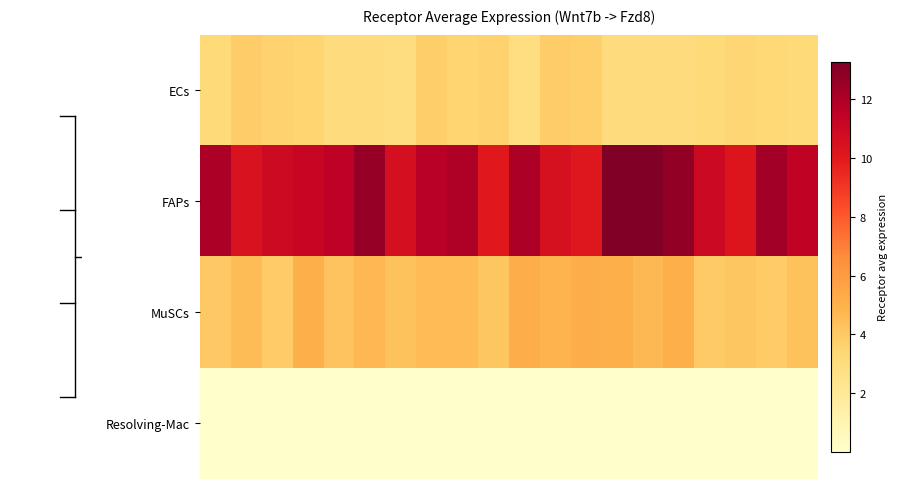

Reading left to right, what are all the values shown in this chart?

ECs: 3.3	3.8	3.6	3.5	3.0	3.0	2.9	3.8	3.5	3.6	2.9	3.9	3.7	3.1	3.1	3.1	3.2	3.4	3.3	3.2
FAPs: 12.0	10.4	10.9	11.2	11.5	12.6	10.6	11.7	11.9	10.0	12.0	10.5	10.1	13.2	13.2	12.7	10.9	10.2	12.3	11.4
MuSCs: 4.0	4.5	3.9	5.1	4.2	4.8	4.3	4.6	4.6	4.1	5.2	4.9	5.1	5.1	4.7	5.1	4.0	4.1	3.9	4.3
Resolving-Mac: 0.0	0.0	0.0	0.0	0.0	0.0	0.0	0.0	0.0	0.0	0.0	0.0	0.0	0.0	0.0	0.0	0.0	0.0	0.0	0.0